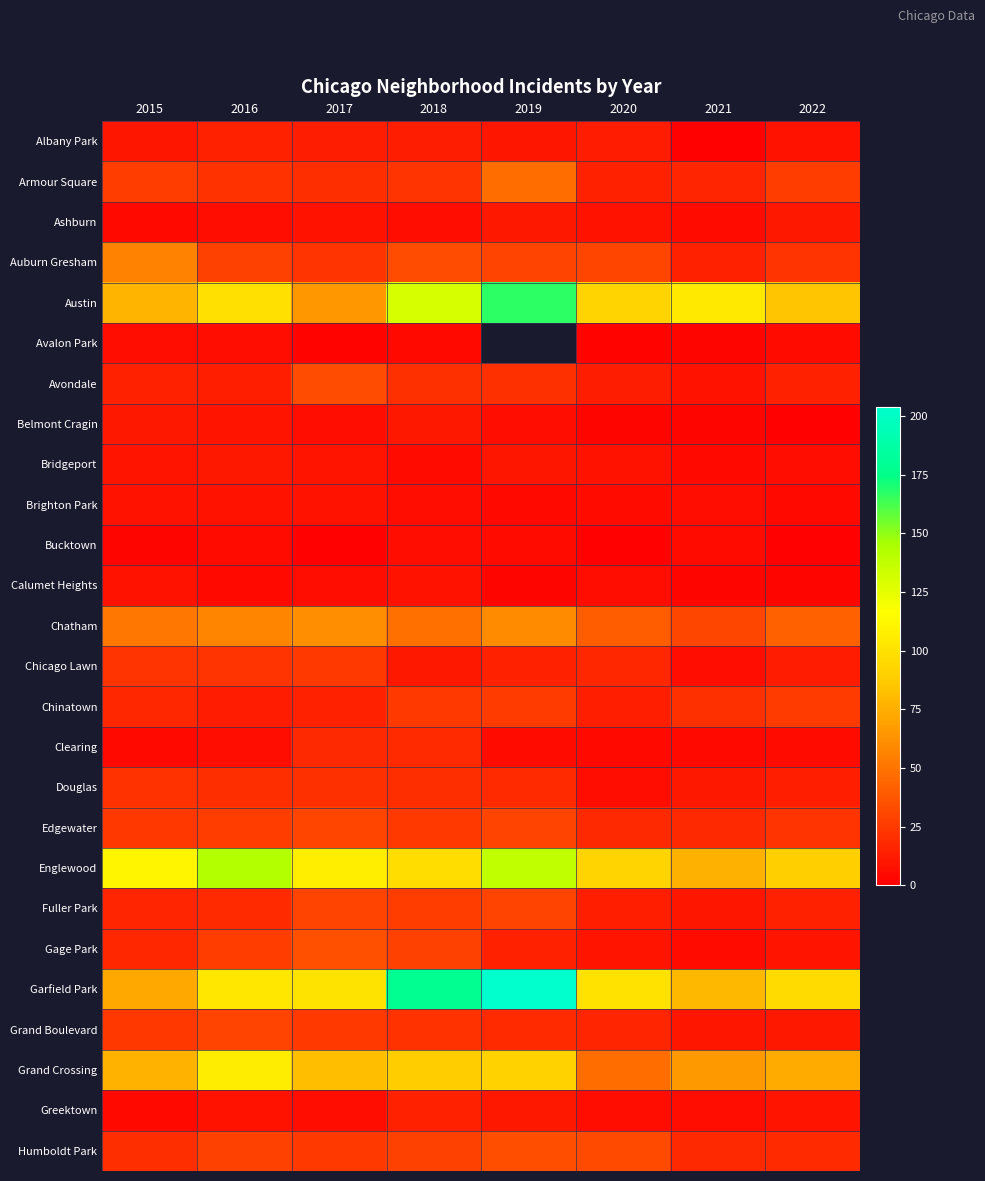

What is the average value of the Austin series?

102.5